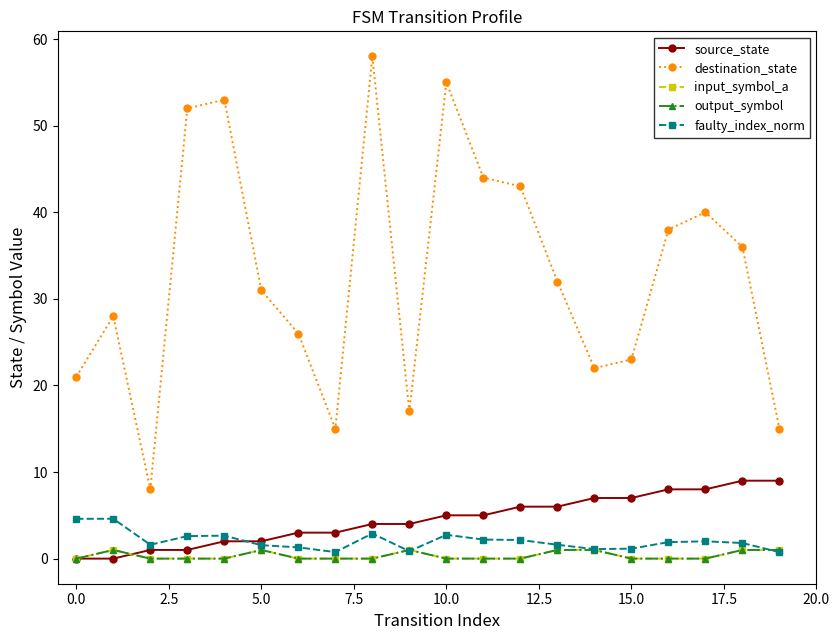

In faulty_index_norm, how many points are lower than both neighbors (excluding endpoints)?

4